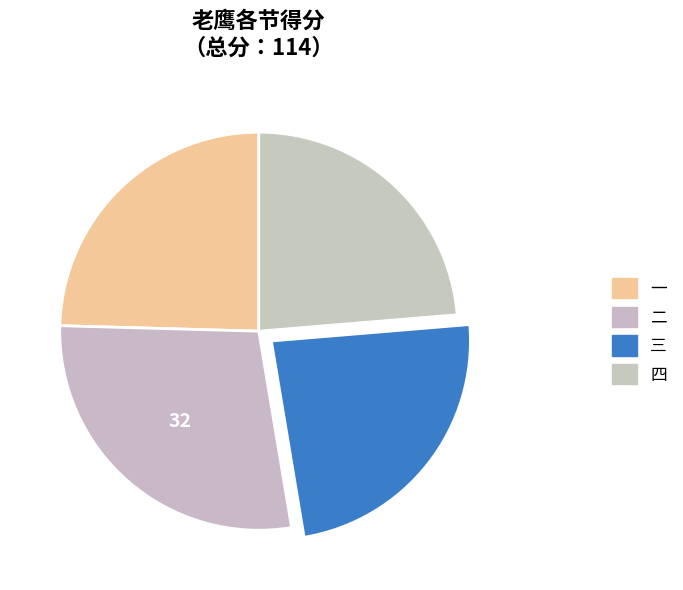

To the nearest percent, what percentage of the pie is 四?

24%